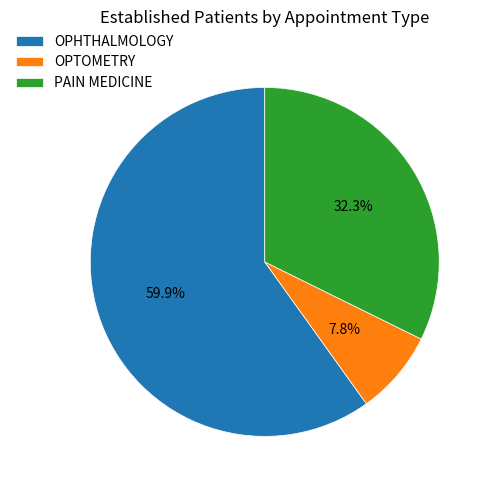

Does OPHTHALMOLOGY represent more than half of the total?

Yes